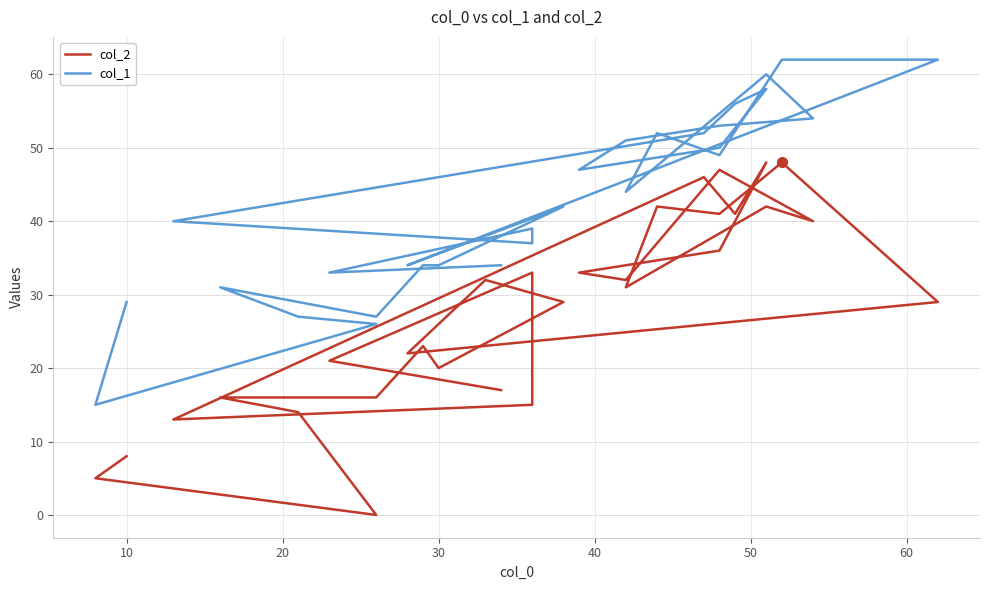

In col_2, how many points are higher than both neighbors (excluding endpoints)?

9